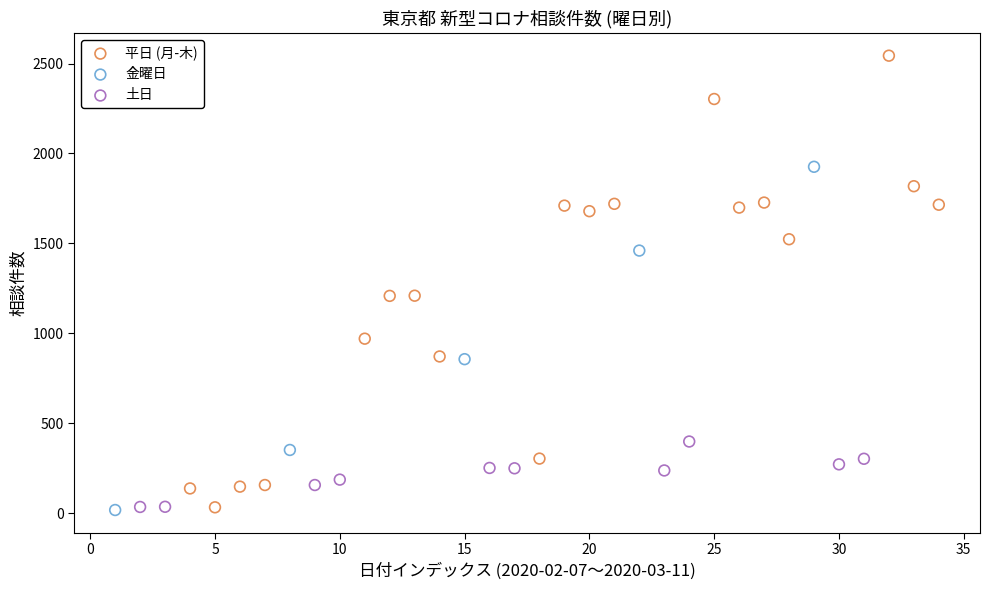

What are all the series names shown in the legend?

平日 (月-木), 金曜日, 土日